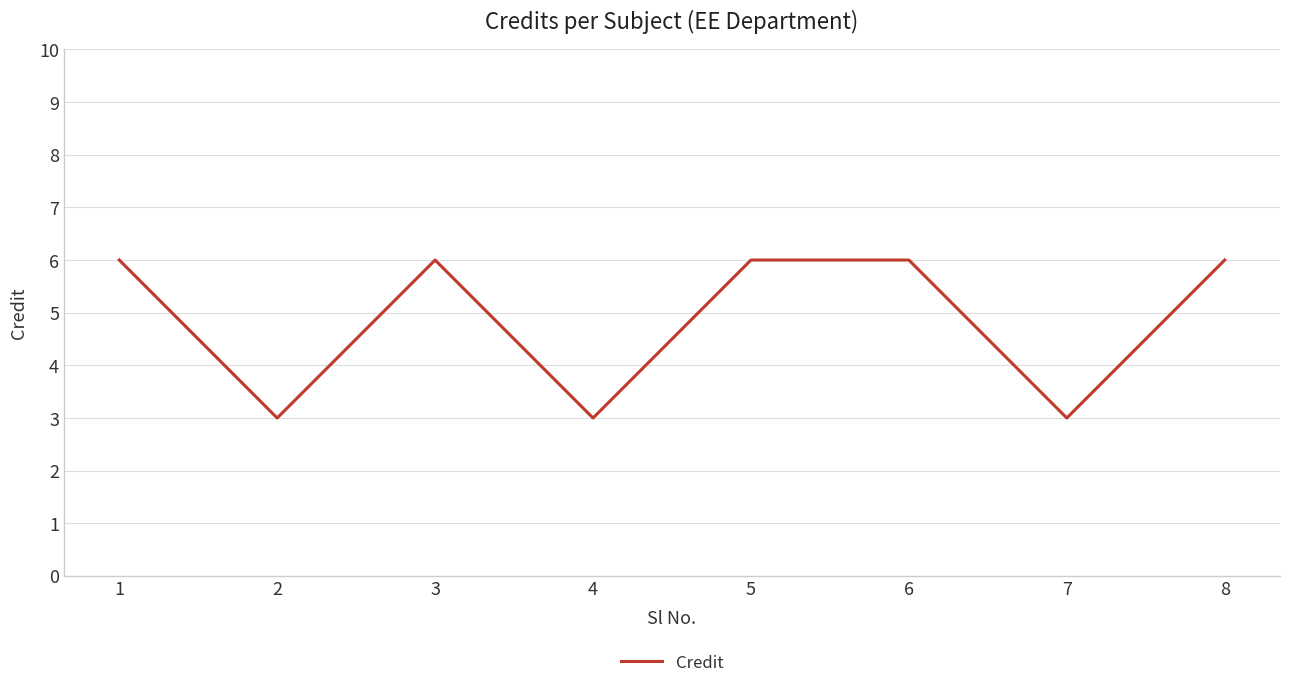

The chart shows a value of 8 at 8. True or false?

False